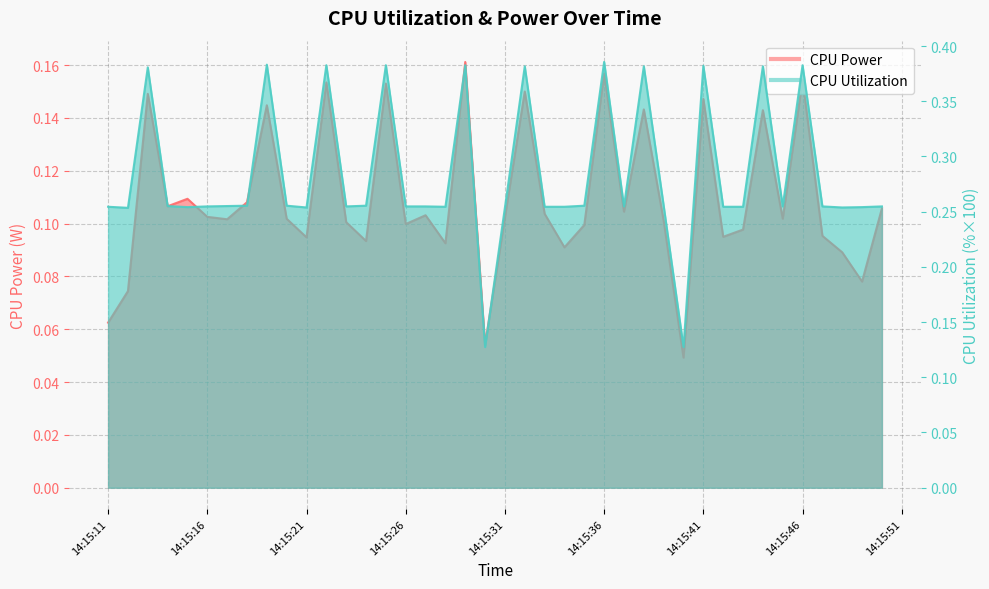

How many interior local peaks does the CPU Power series have?

13